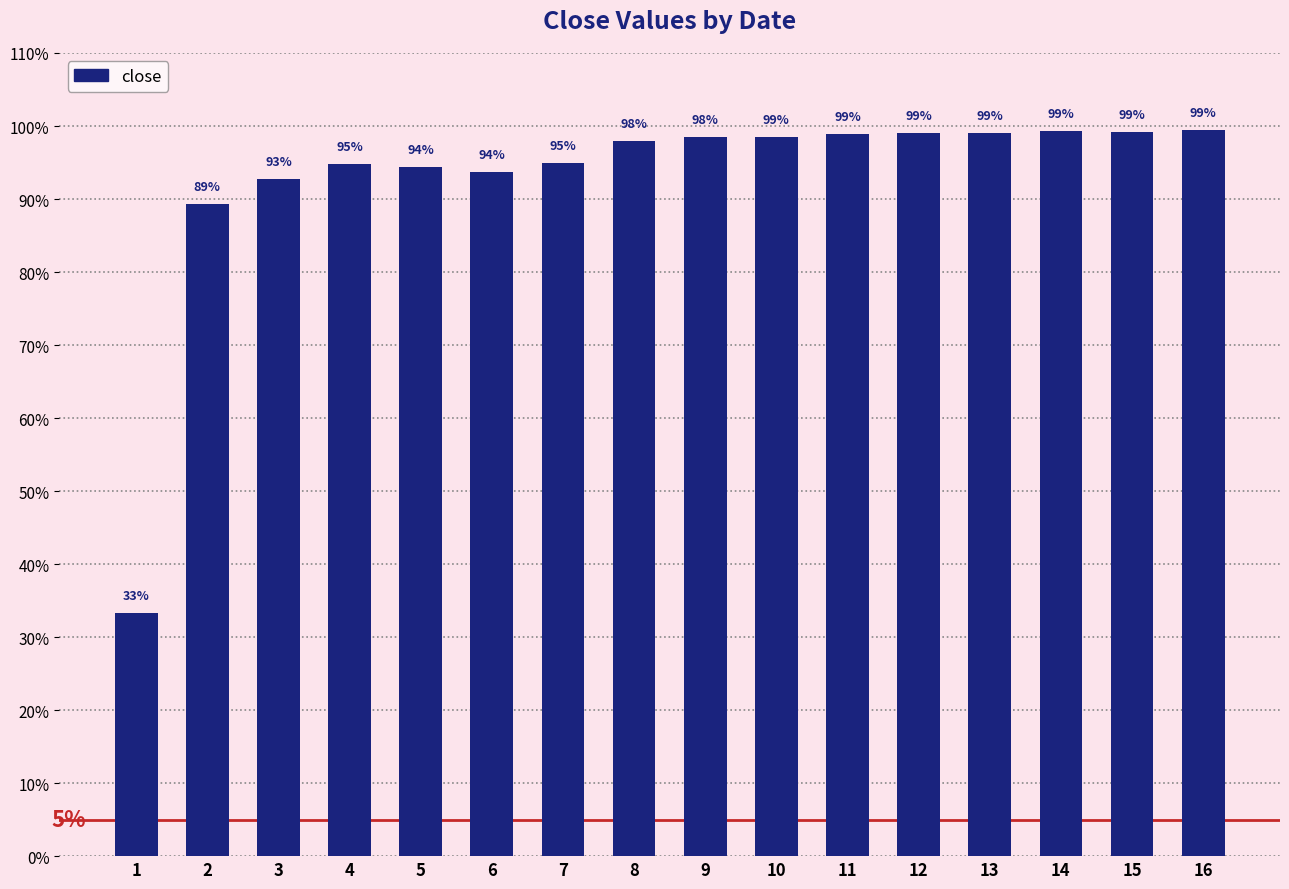

What is the sum of all values?

14.8